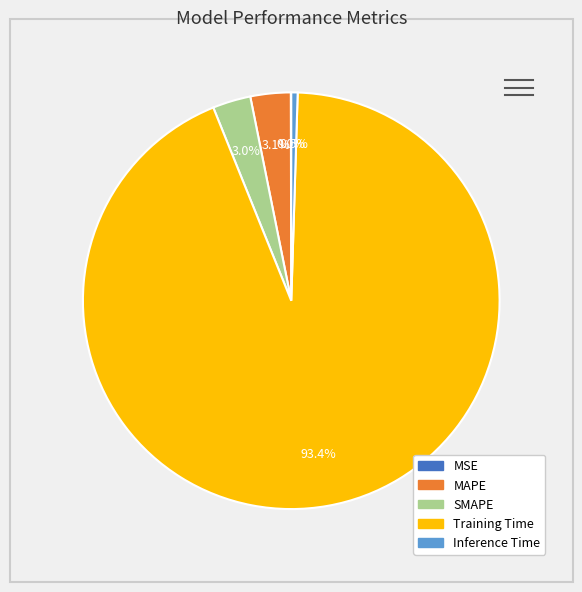

To the nearest percent, what is the difference between the largest and smallest slice percentages?

93%